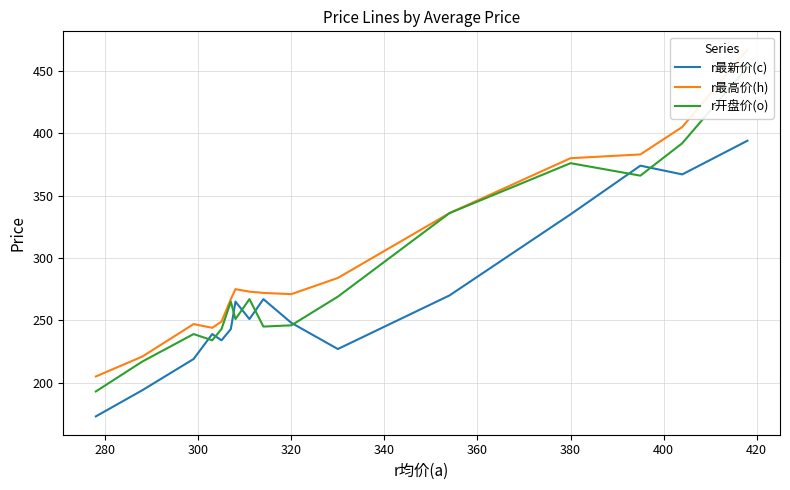

Which series has the widest spread of values?

r最高价(h)